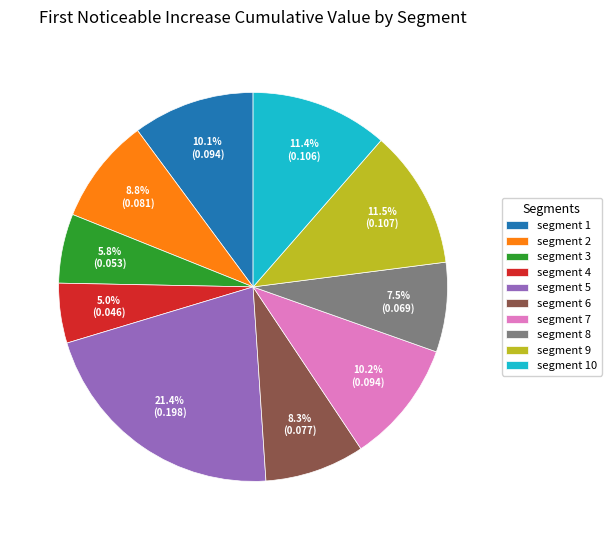

What is the smallest slice in the pie chart?

segment 4